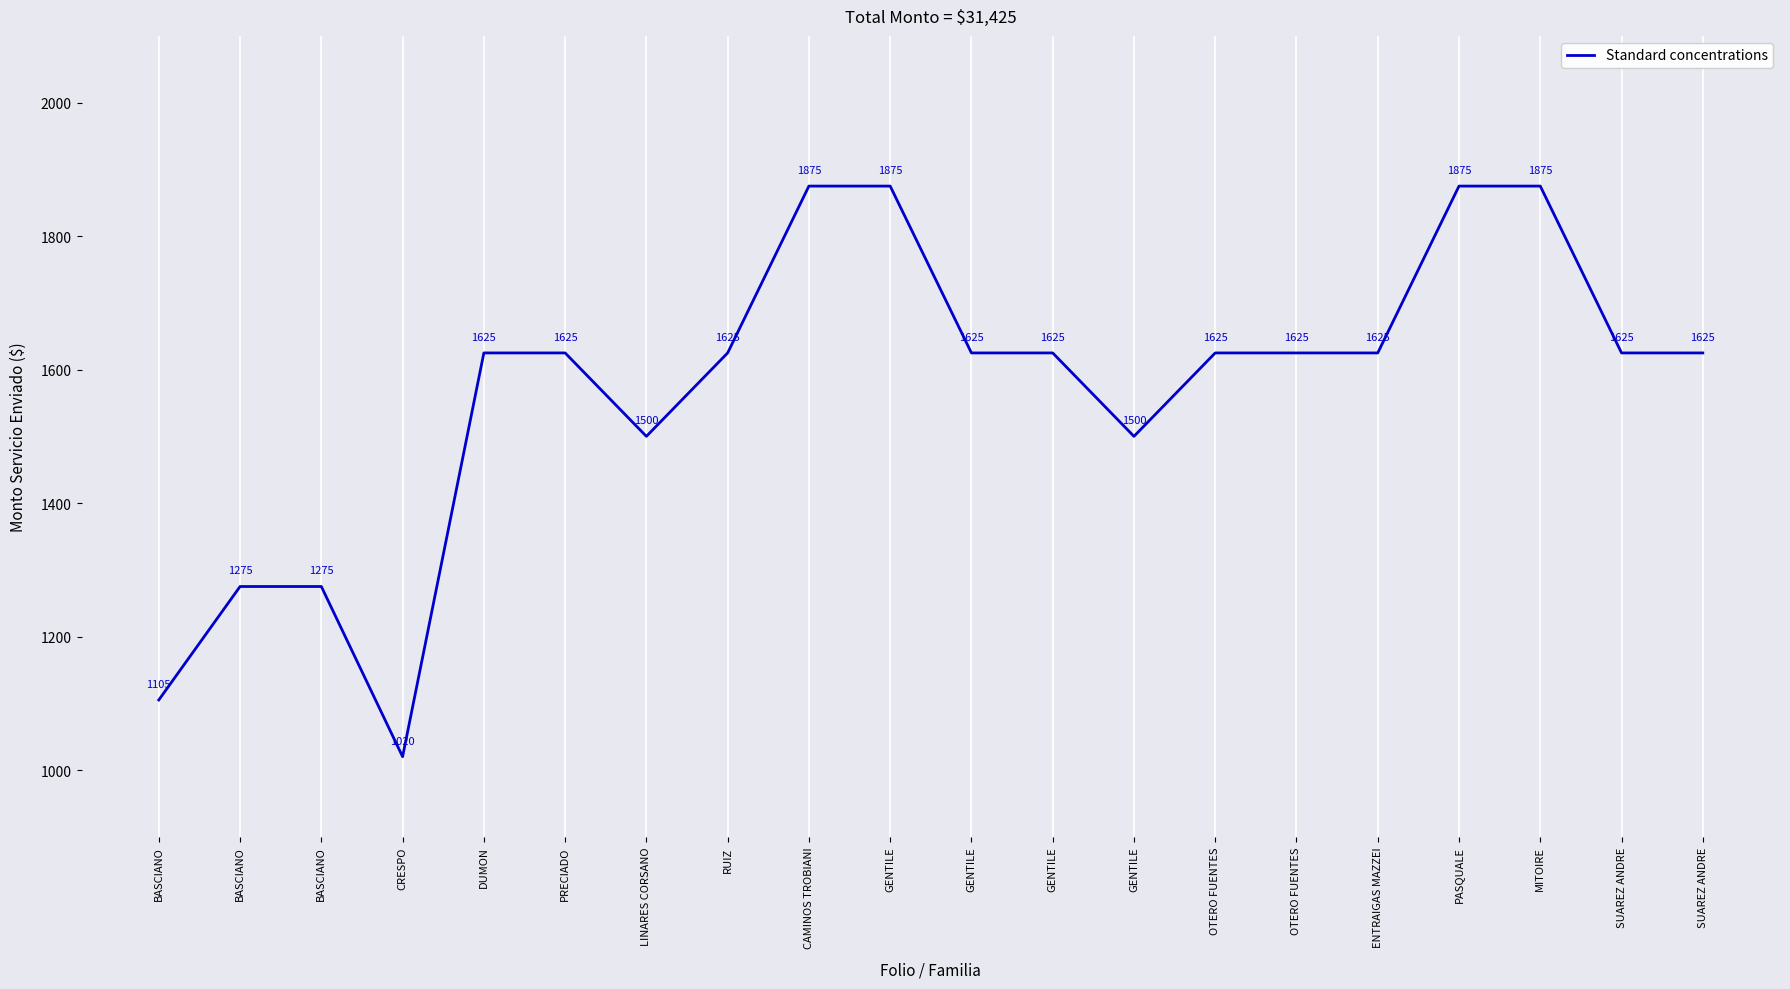

The value at PRECIADO is 2925. True or false?

False